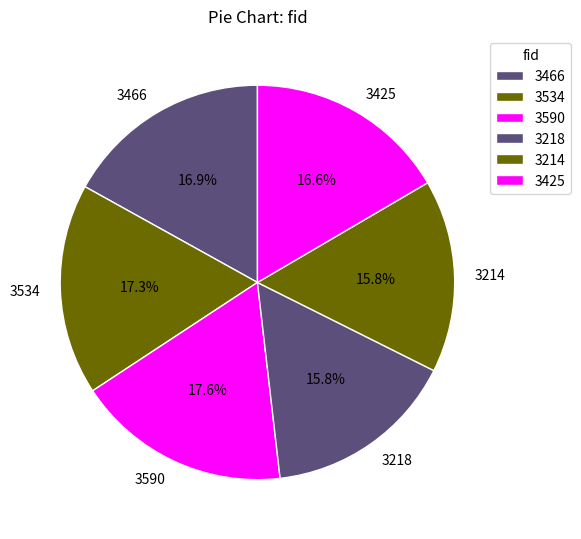

To the nearest percent, what percentage of the pie is 3214?

16%